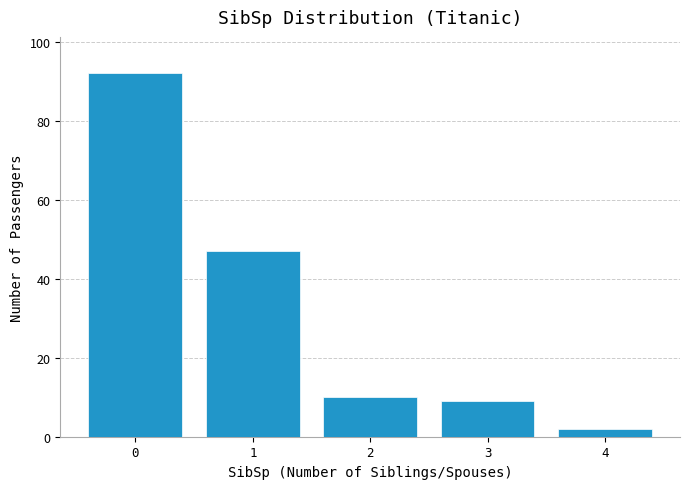

Reading left to right, what are all the values shown in this chart?

0=92	1=47	2=10	3=9	4=2